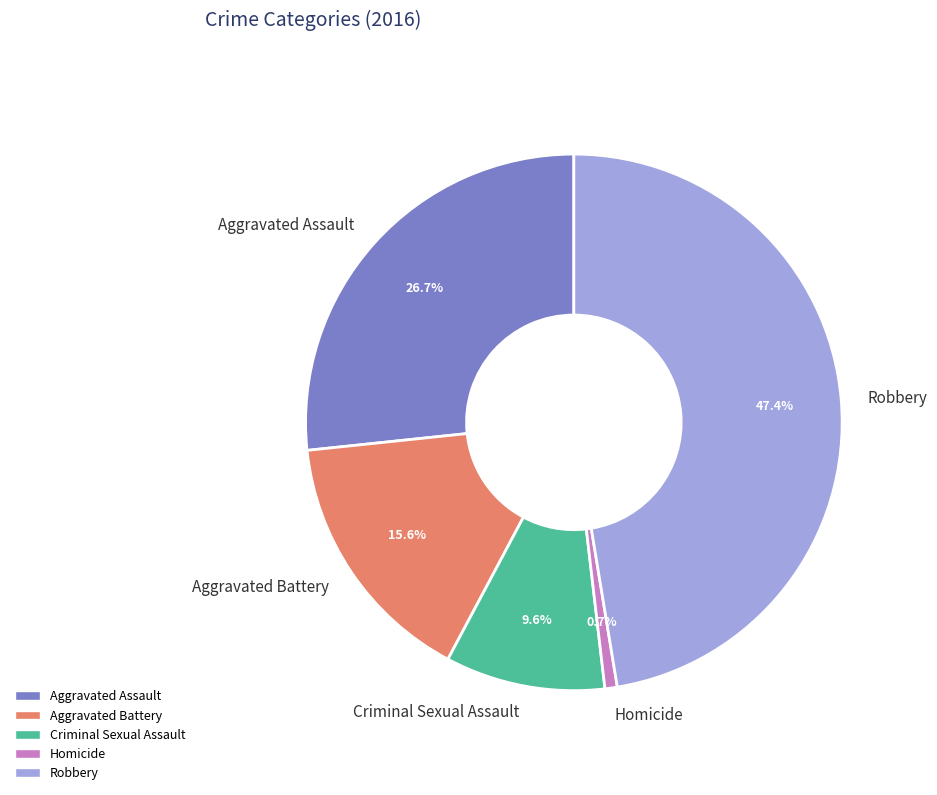

To the nearest percent, what percentage of the pie is Criminal Sexual Assault?

10%